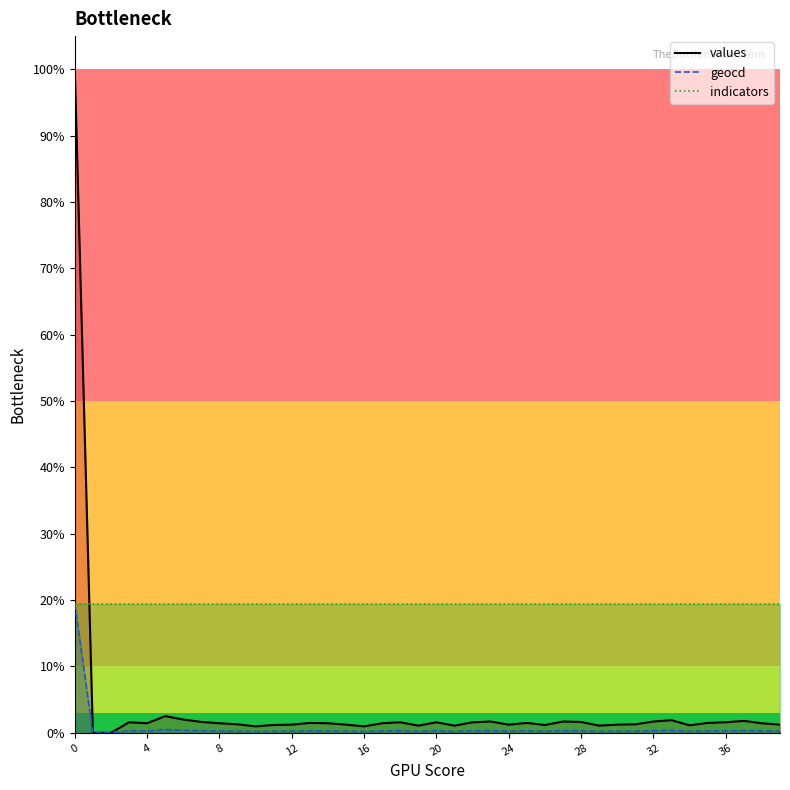

Which category has the lowest value in the geocd series?

1